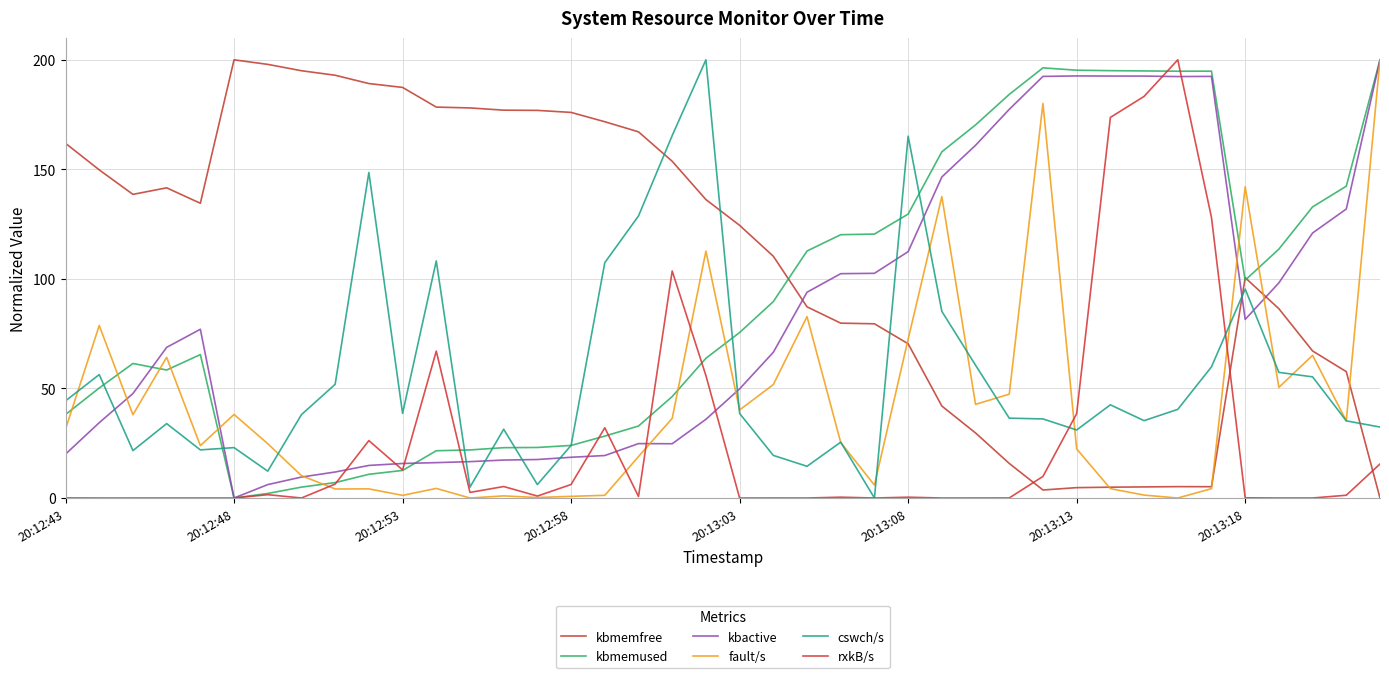

Which category has the highest value in the fault/s series?

39